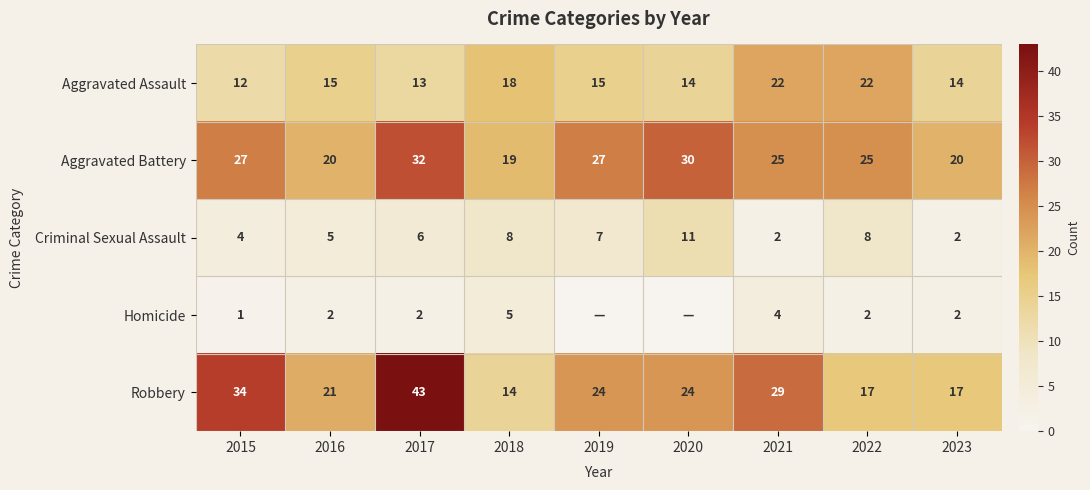

Rank the series at 2018 from lowest to highest value.

Homicide, Criminal Sexual Assault, Robbery, Aggravated Assault, Aggravated Battery